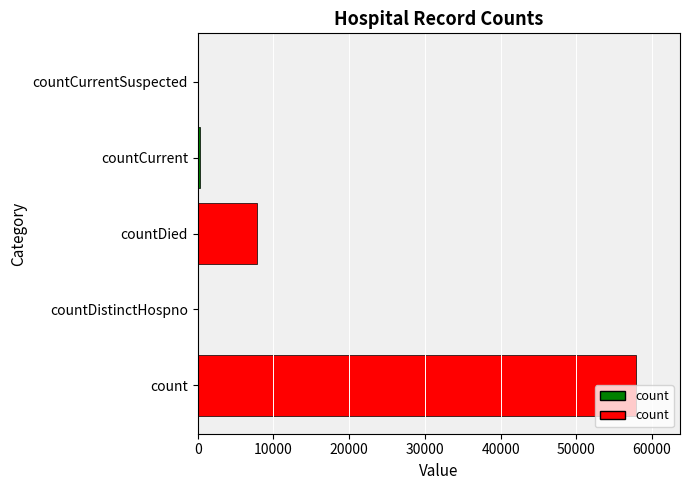

How many data points does each series have?

5